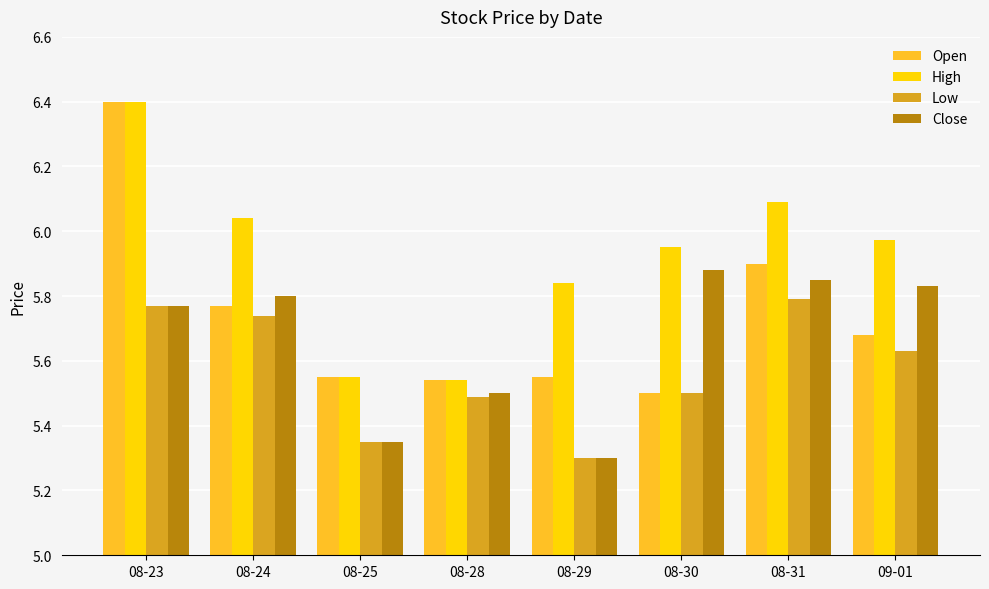

List the series in order of their overall mean, highest first.

High, Open, Close, Low